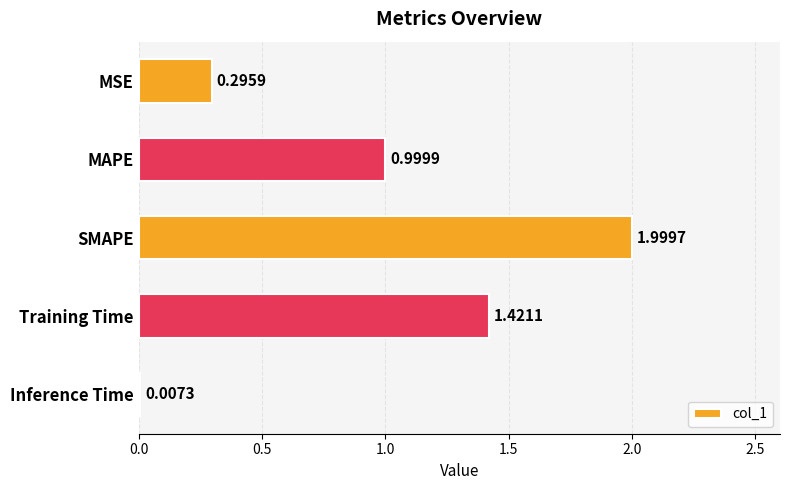

At which label is the value closest to 1?

MAPE